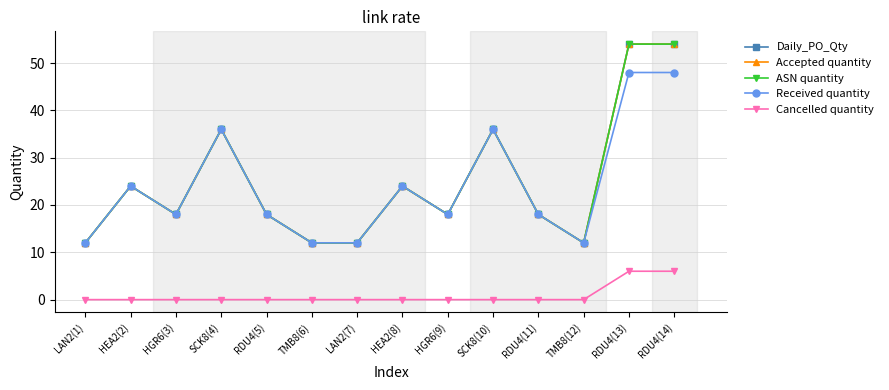

At which category is the sum across all series the highest?

RDU4(13)